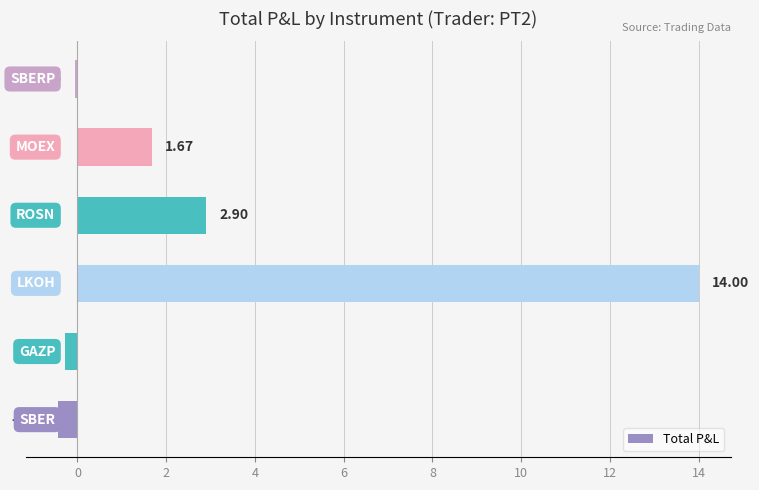

What is the sum of all values?

17.8